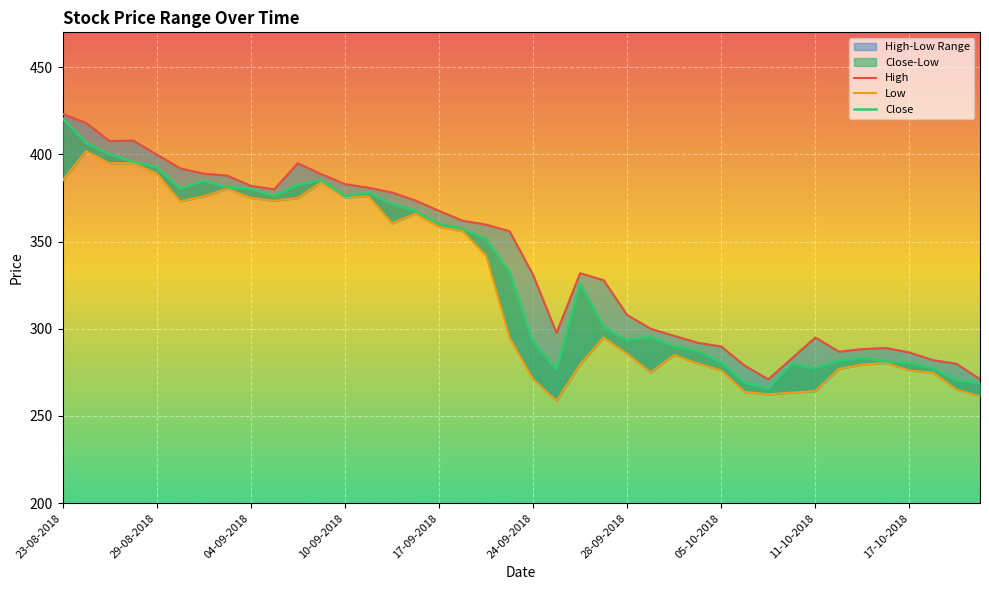

At which label does Low first exceed 295?

23-08-2018